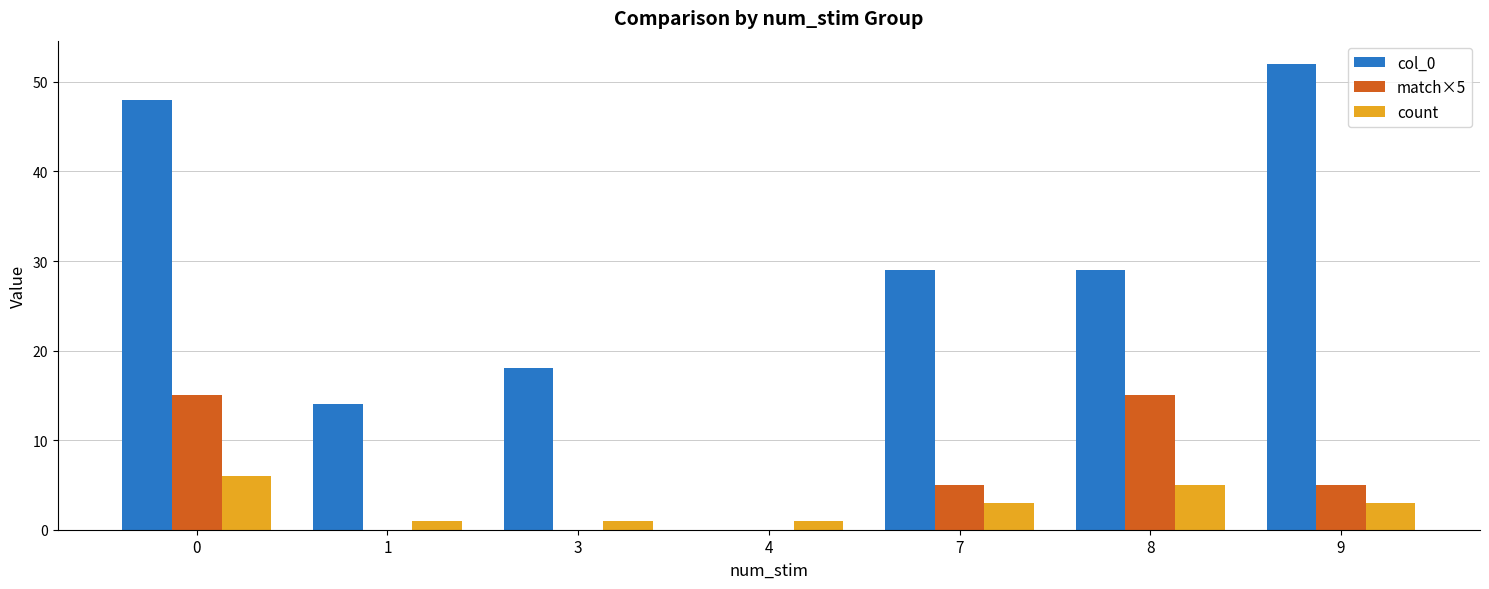

Reading left to right, extract all data points from this chart.

col_0: 48	14	18	0	29	29	52
match×5: 15	0	0	0	5	15	5
count: 6	1	1	1	3	5	3